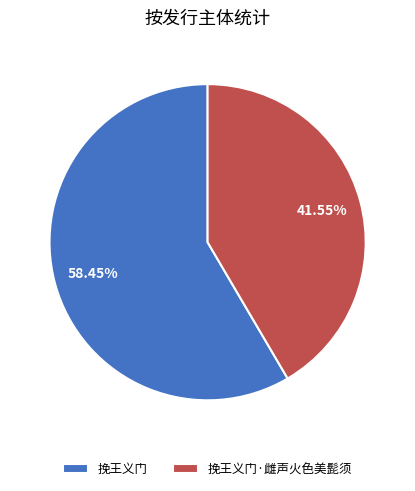

What is the ratio of the value at 挽王义门 to the value at 挽王义门·雌声火色美髭须?

1.4